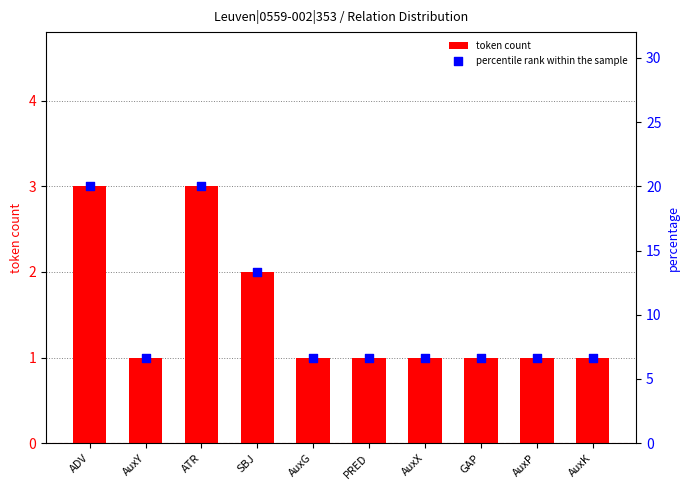

At which category is the sum across all series the highest?

ADV